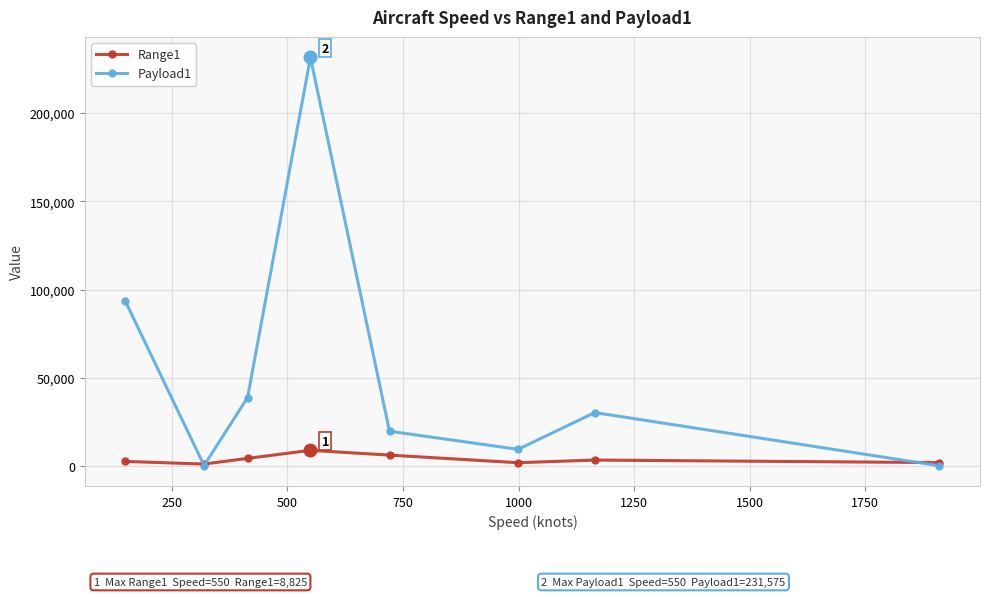

Rank the series by their average value, from lowest to highest.

Range1, Payload1